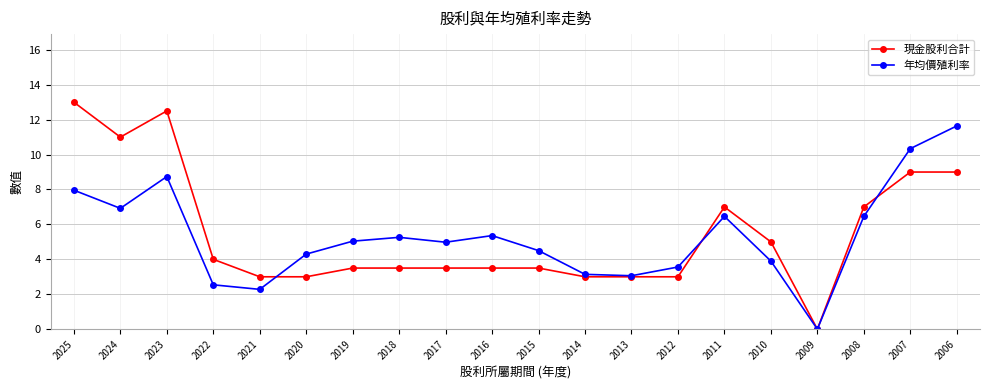

Reading right to left, transcribe all the data shown in this chart.

現金股利合計: 9.0	9.0	7.0	0.0	5.0	7.0	3.0	3.0	3.0	3.5	3.5	3.5	3.5	3.5	3.0	3.0	4.0	12.5	11.0	13.0
年均價殖利率: 11.6	10.3	6.5	0.0	3.9	6.5	3.6	3.1	3.1	4.5	5.4	5.0	5.3	5.0	4.3	2.3	2.5	8.7	6.9	8.0